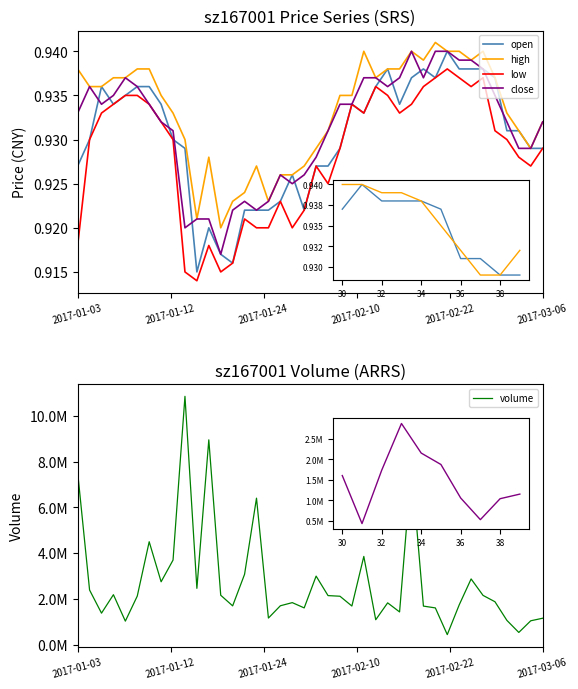

The volume series shows 1153265.0 at 39. True or false?

True